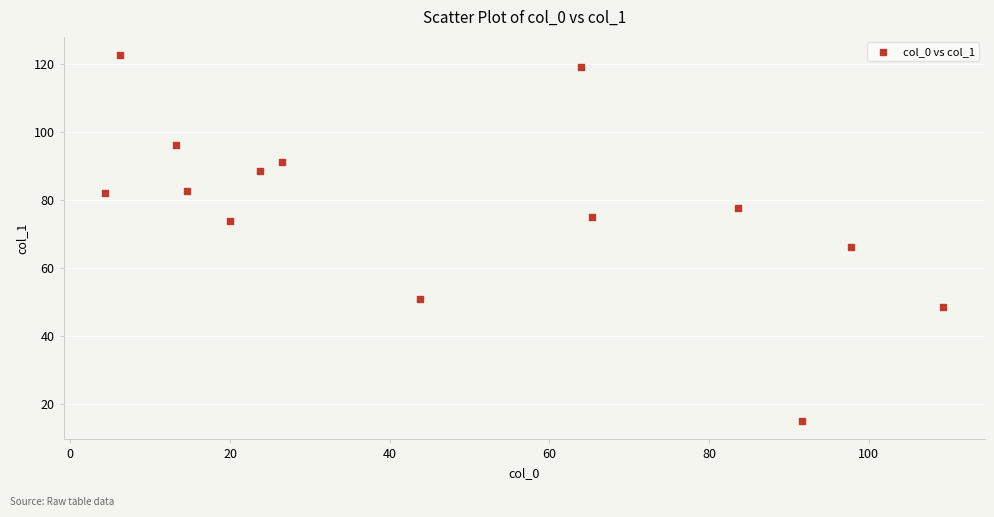

What is the range of X values (max minus min)?

104.9